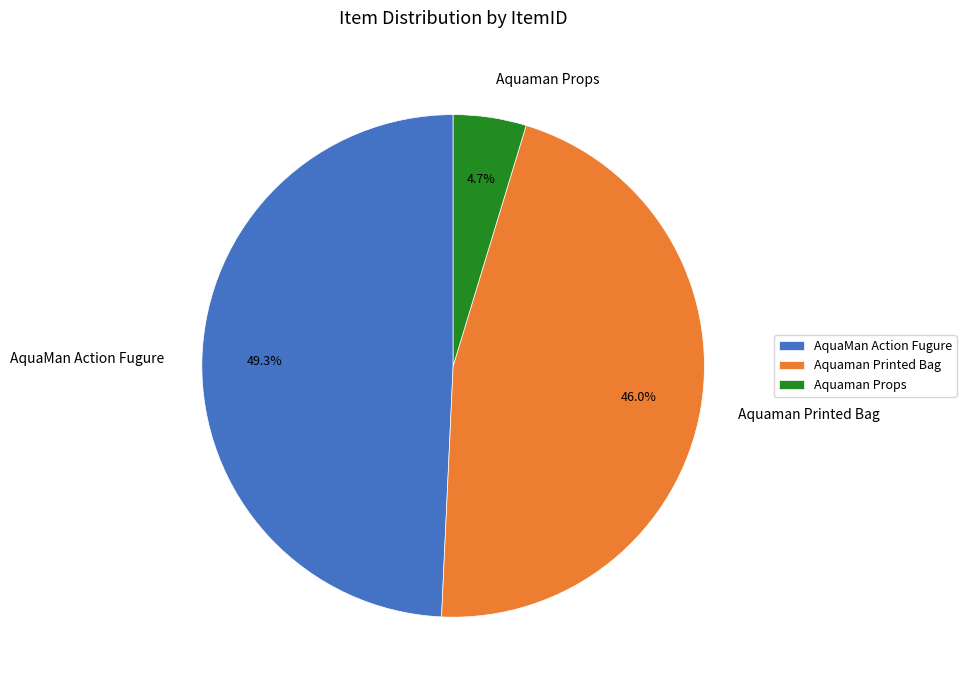

To the nearest percent, what percentage of the pie is AquaMan Action Fugure?

49%